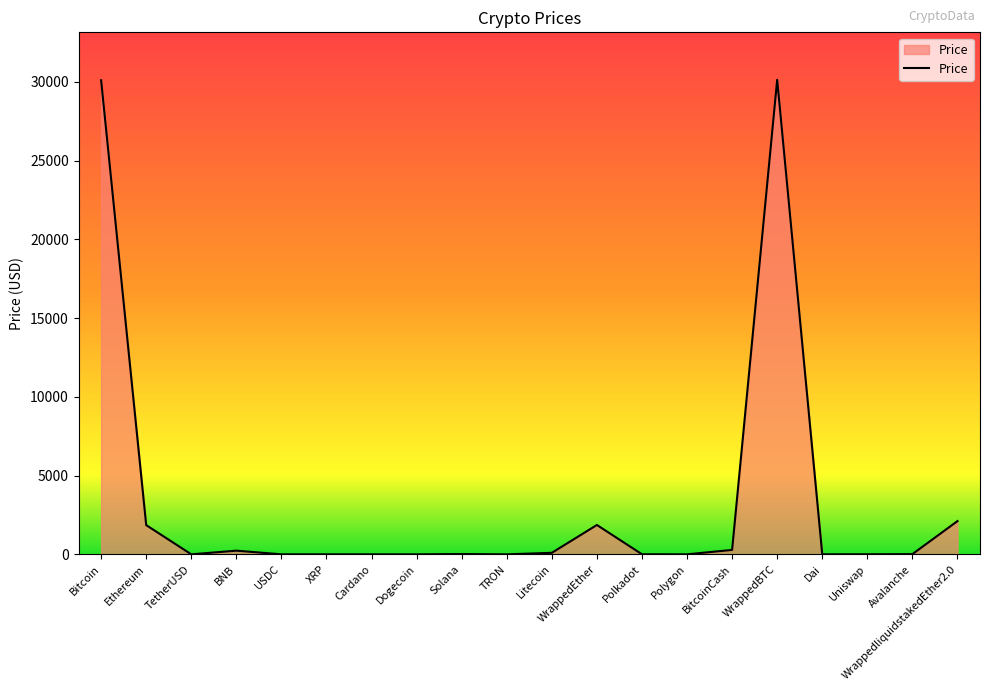

What is the difference between the maximum and minimum values?

30140.1